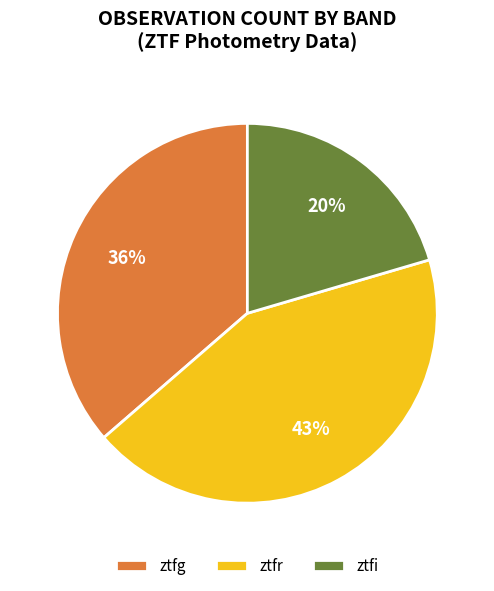

To the nearest percent, what portion does ztfi represent?

20%